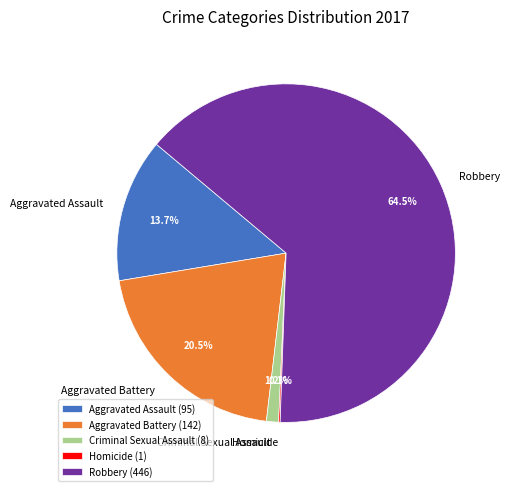

What is the largest slice in the pie chart?

Robbery